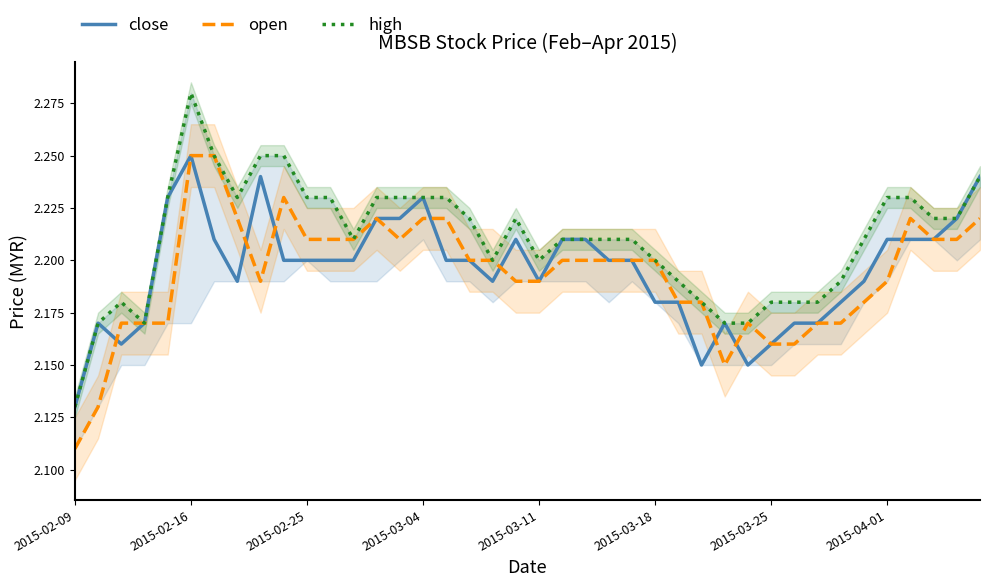

At which label is open closest to 2?

2015-02-09